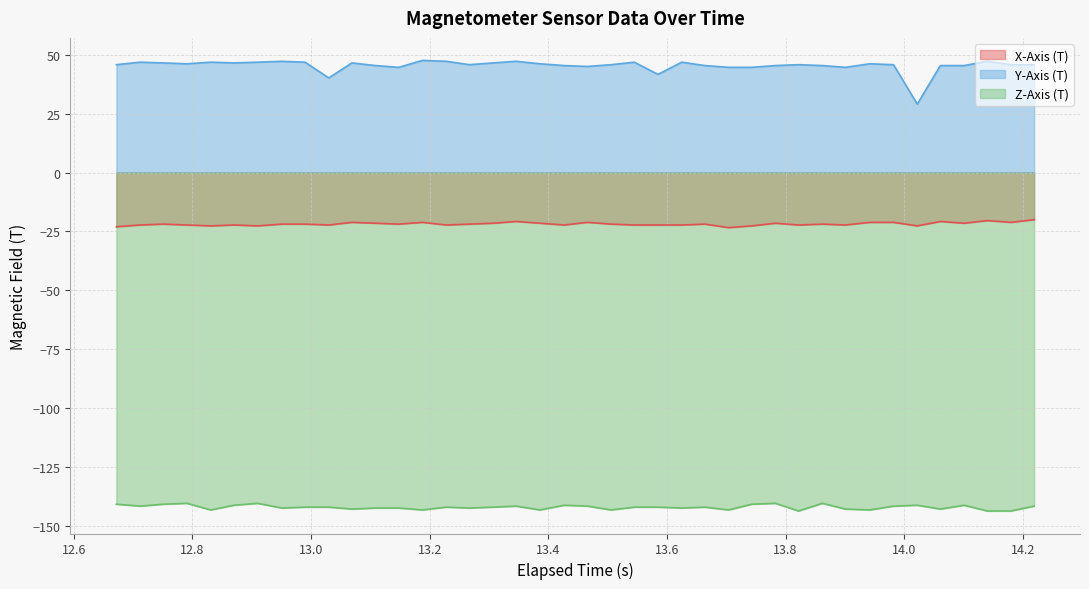

What is the lowest value of the X-Axis (T) series?

-23.4